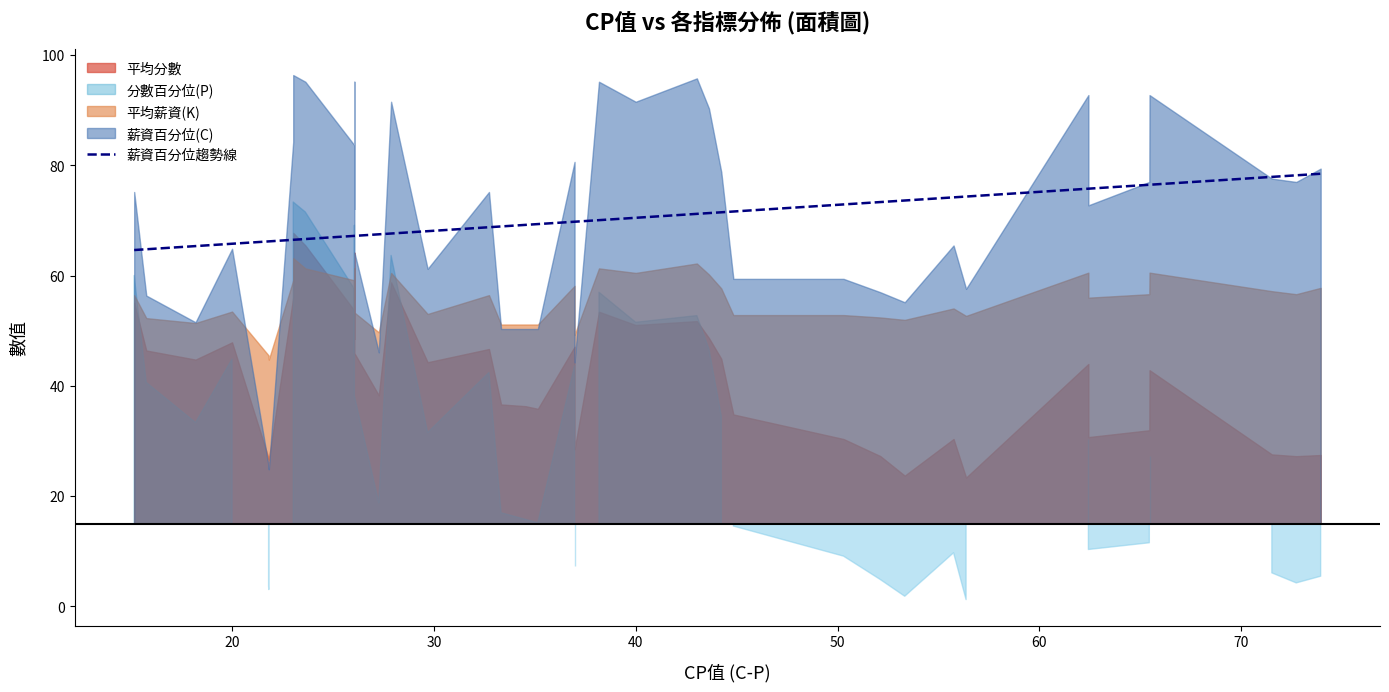

What is the sum of all values?

2813.3